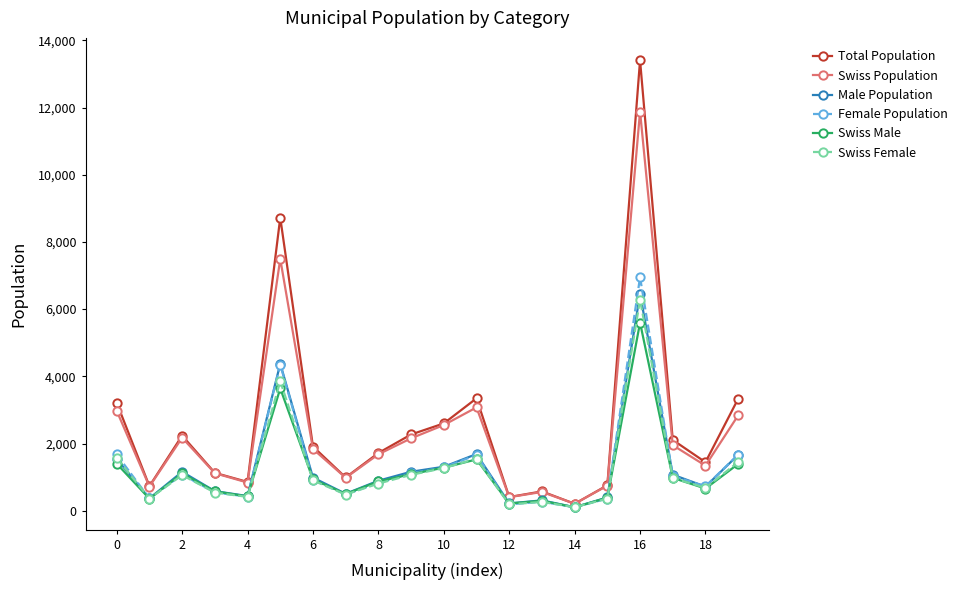

At how many categories does at least one series exceed 12258?

1